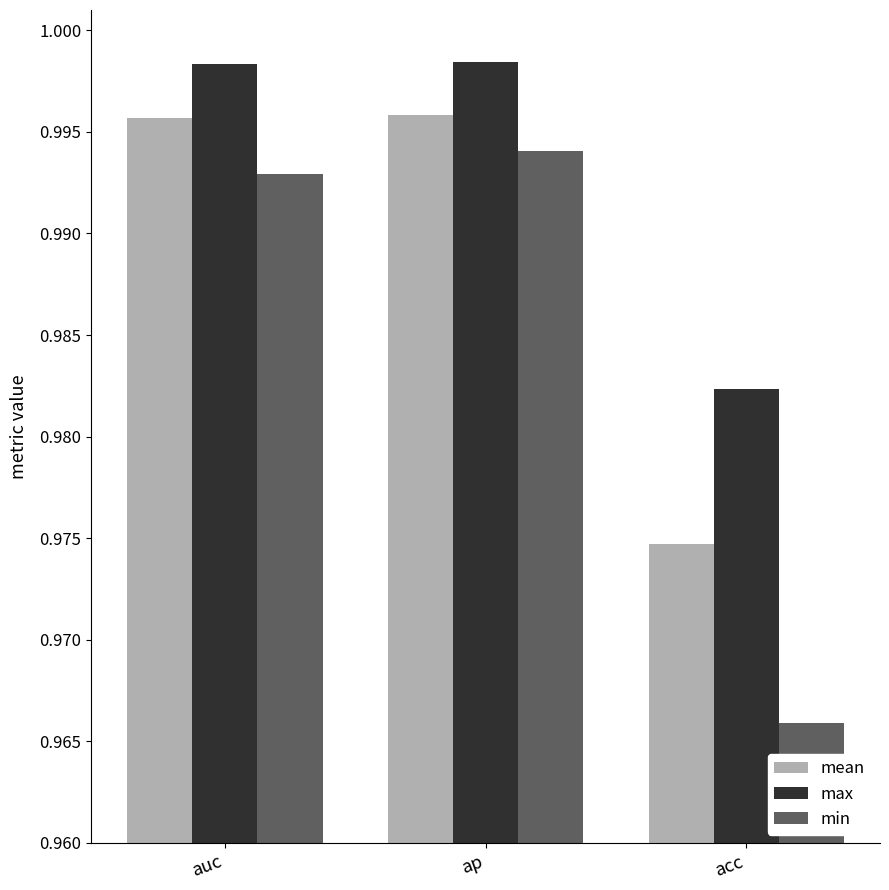

Count the number of data series in this chart.

3